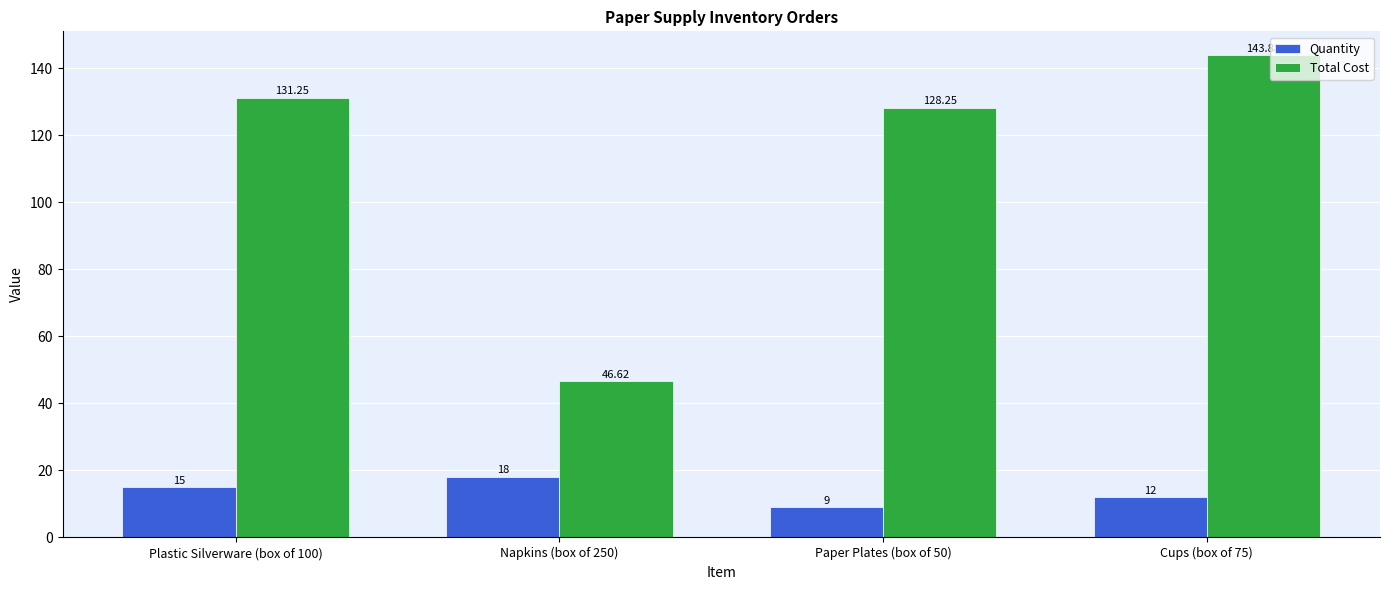

Which label corresponds to the largest value in the chart?

Cups (box of 75)